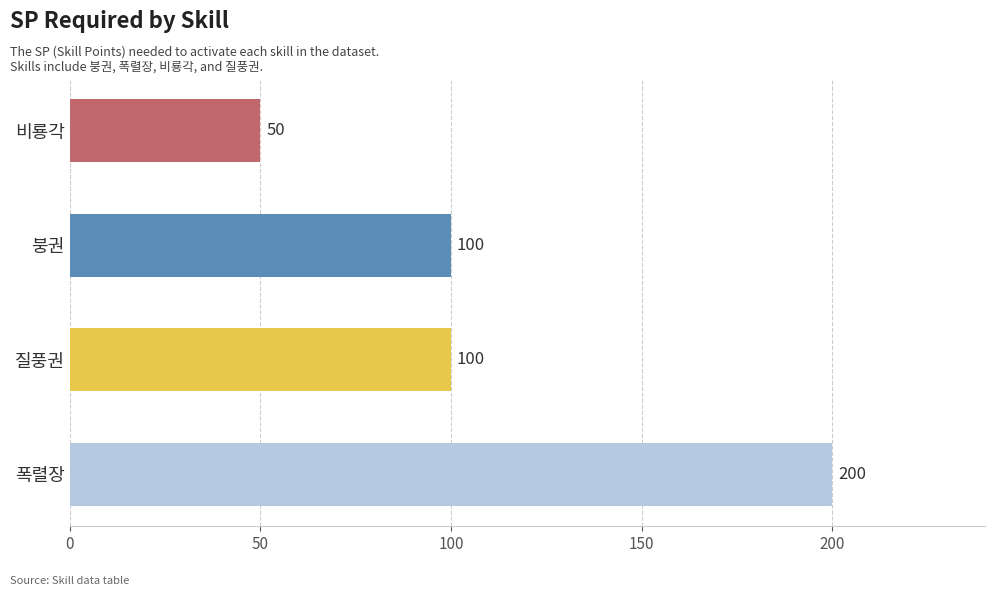

Read the value at 붕권.

100